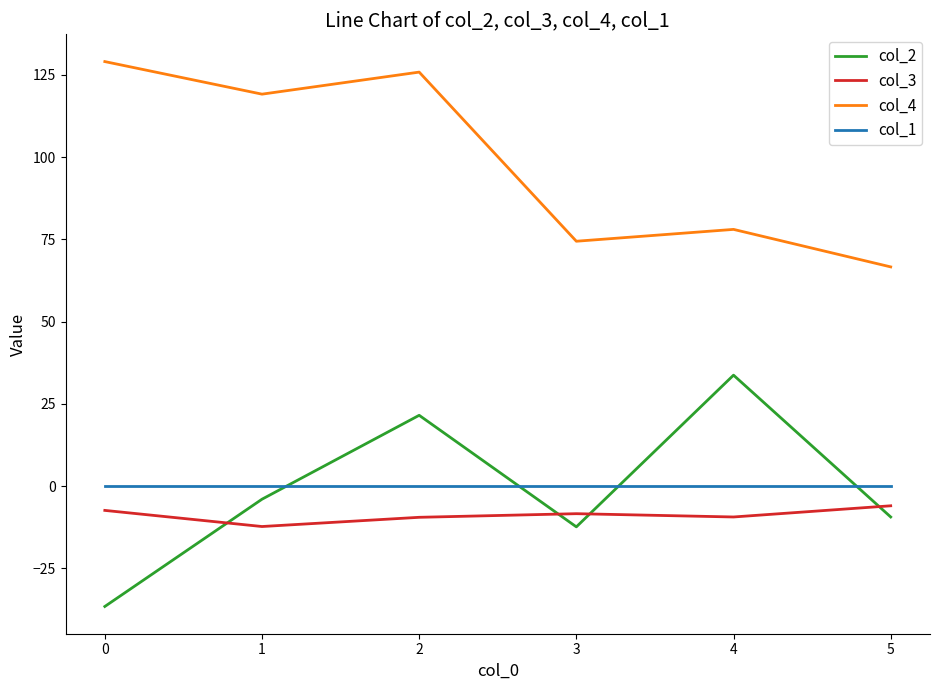

Is this an area chart (filled region under the line)?

No